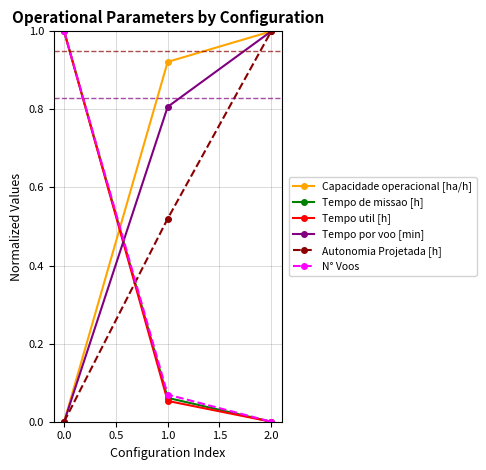

What position from the left is 0.0?

1